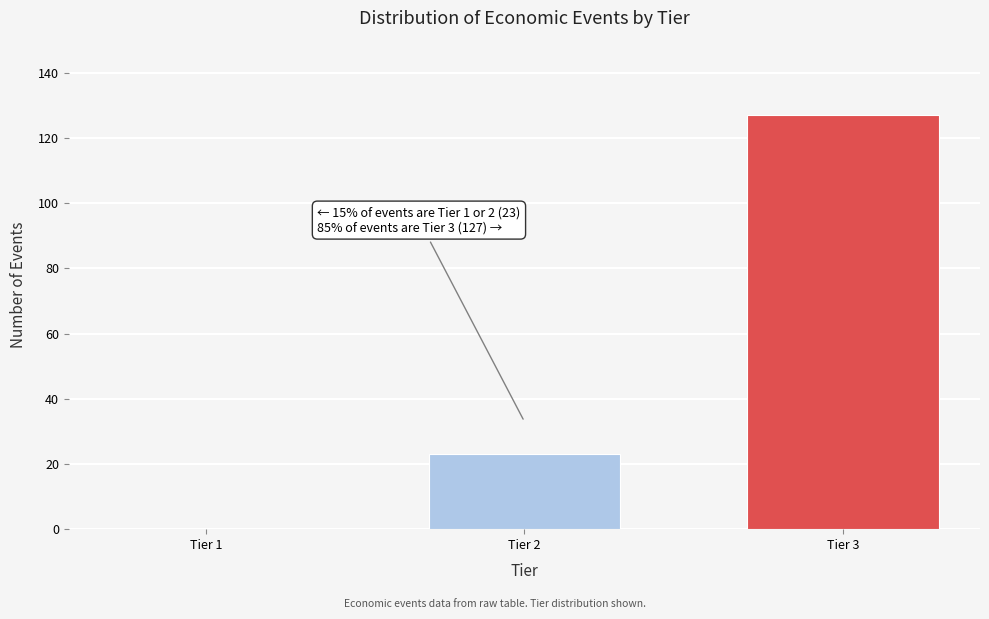

Reading left to right, list all the values displayed in this chart.

Tier 1=0	Tier 2=23	Tier 3=127